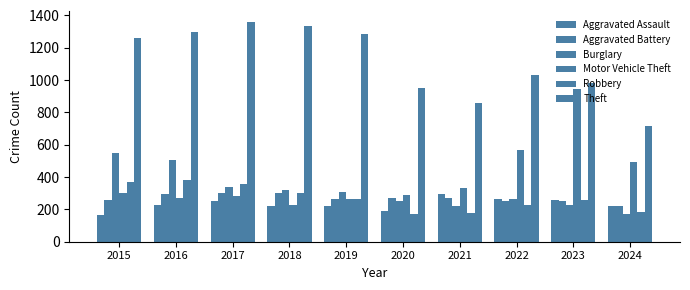

How many data points in Aggravated Battery are less than 268?

5